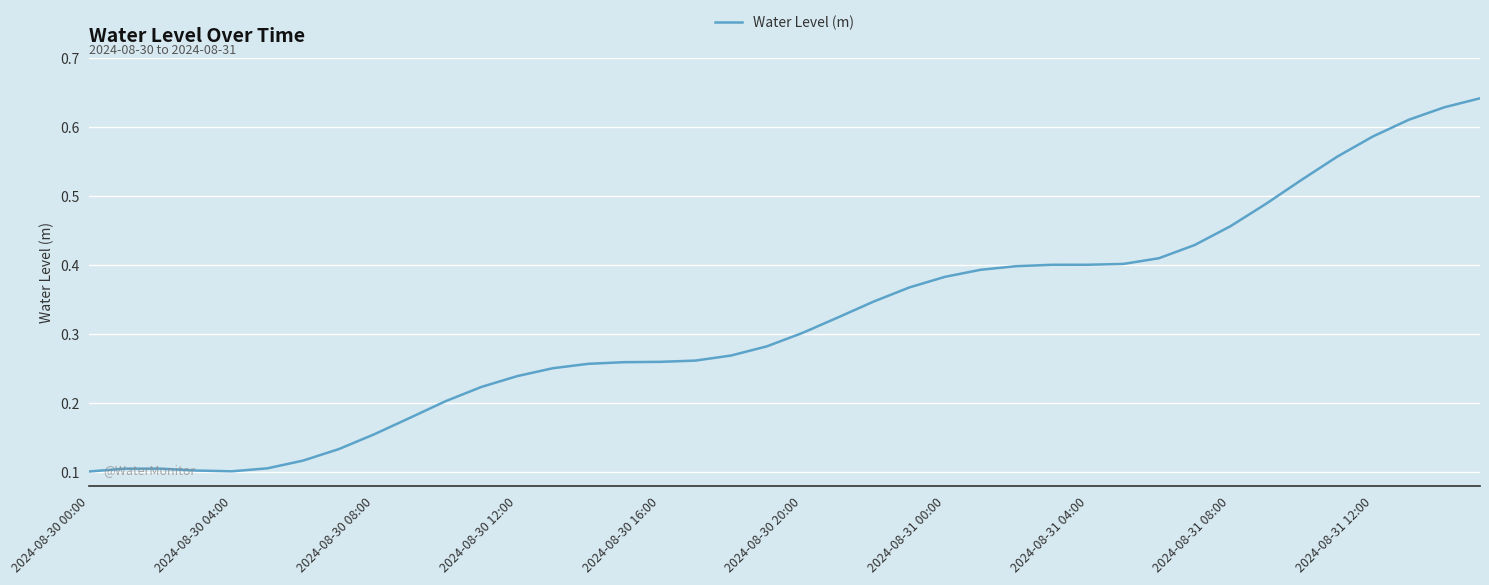

Does the chart have visible grid lines?

Yes